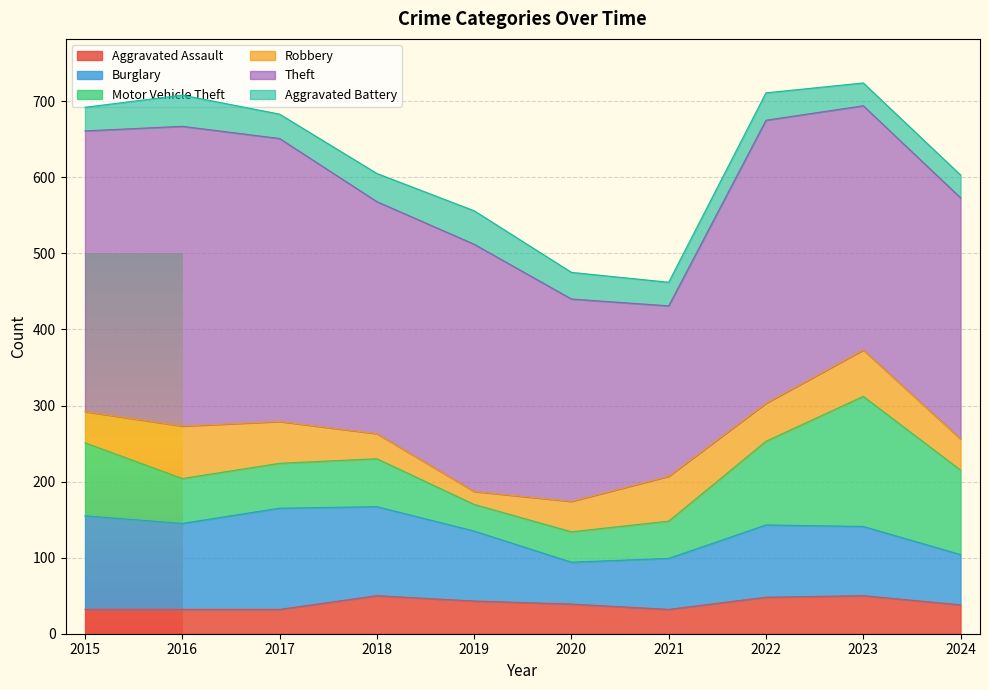

What is the value of the Burglary point at the 9th from the left?

91